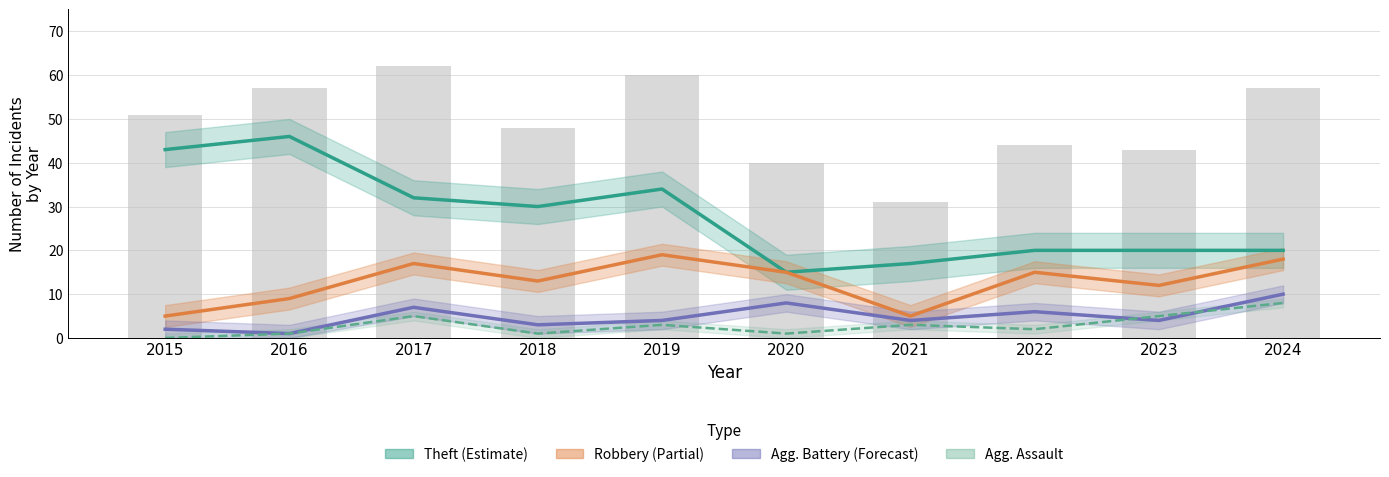

What is the average value of the Theft (Estimate) series?

28